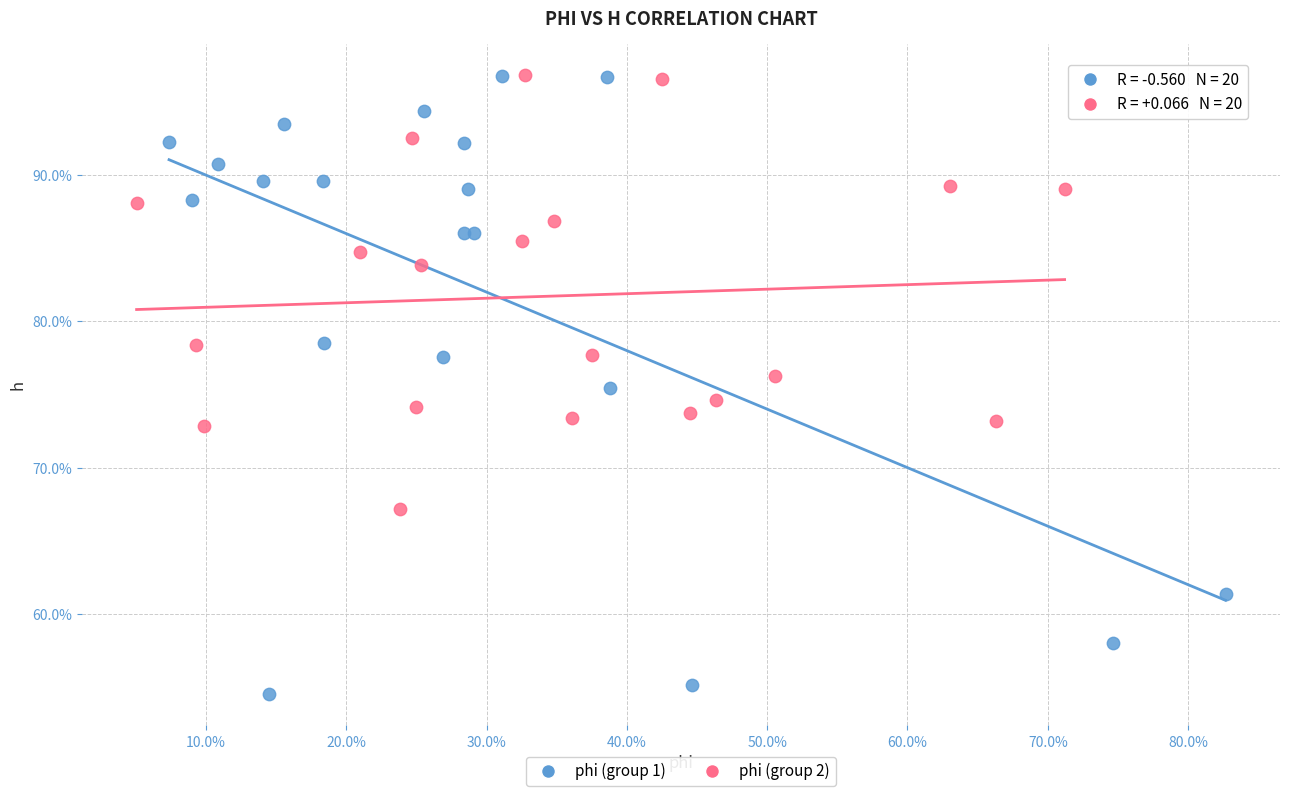

What are all the series names shown in the legend?

phi (group 1), phi (group 2)